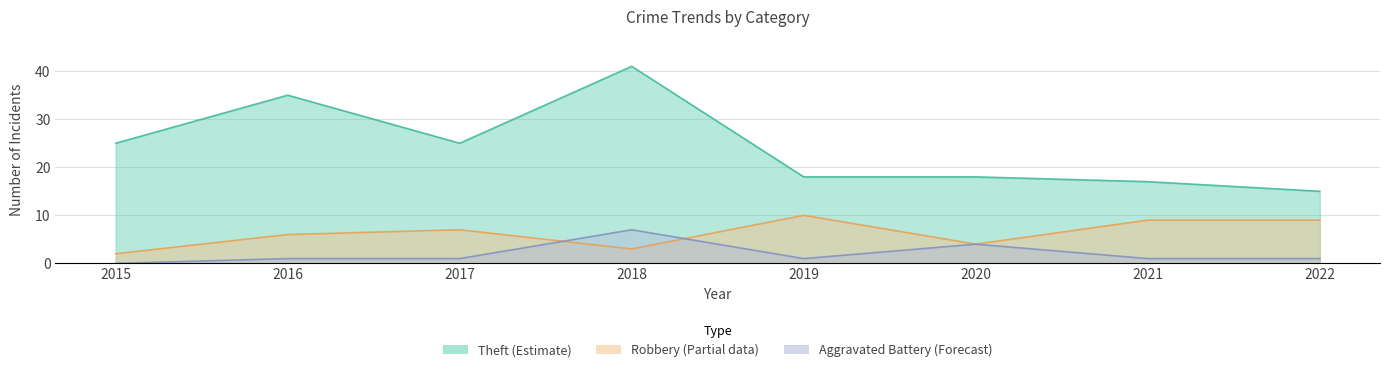

What is the sum of all Robbery values?

50